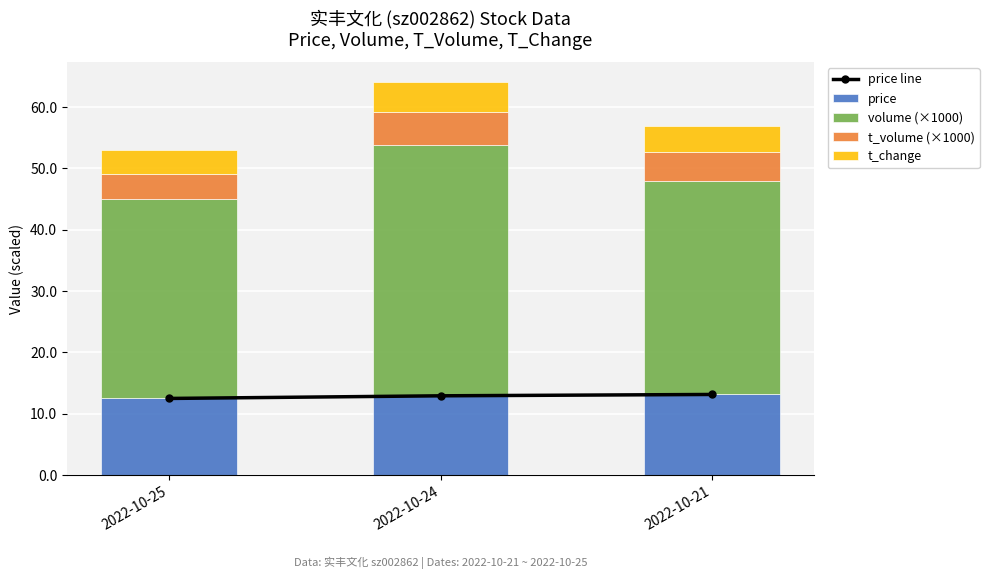

Which series has the widest spread of values?

volume (×1000)